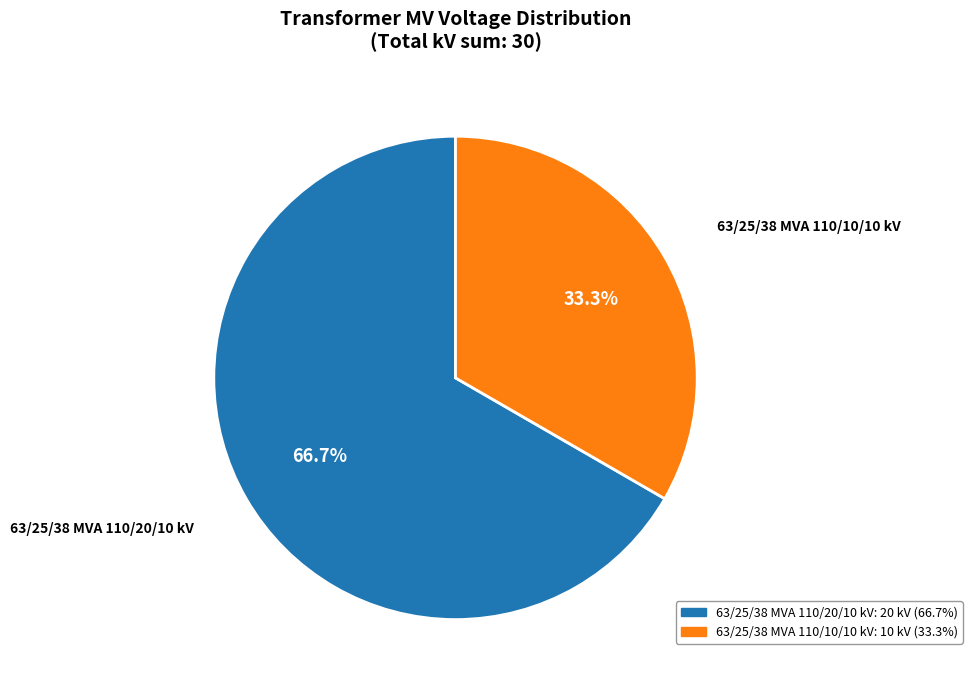

What is the ratio of the value at 63/25/38 MVA 110/20/10 kV to the value at 63/25/38 MVA 110/10/10 kV?

2.0